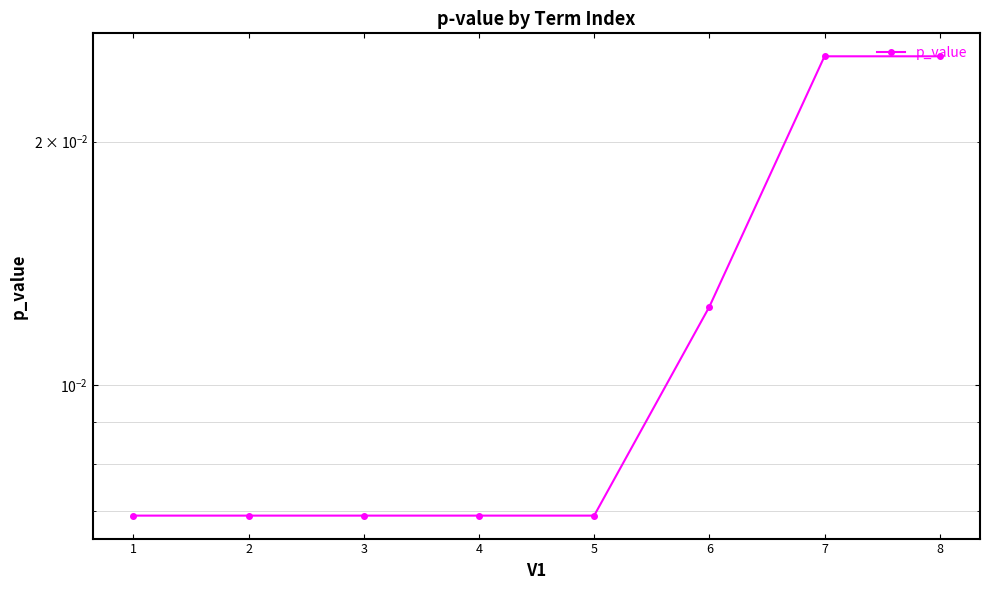

List the labels in order of value, largest first.

7, 8, 6, 1, 2, 3, 4, 5